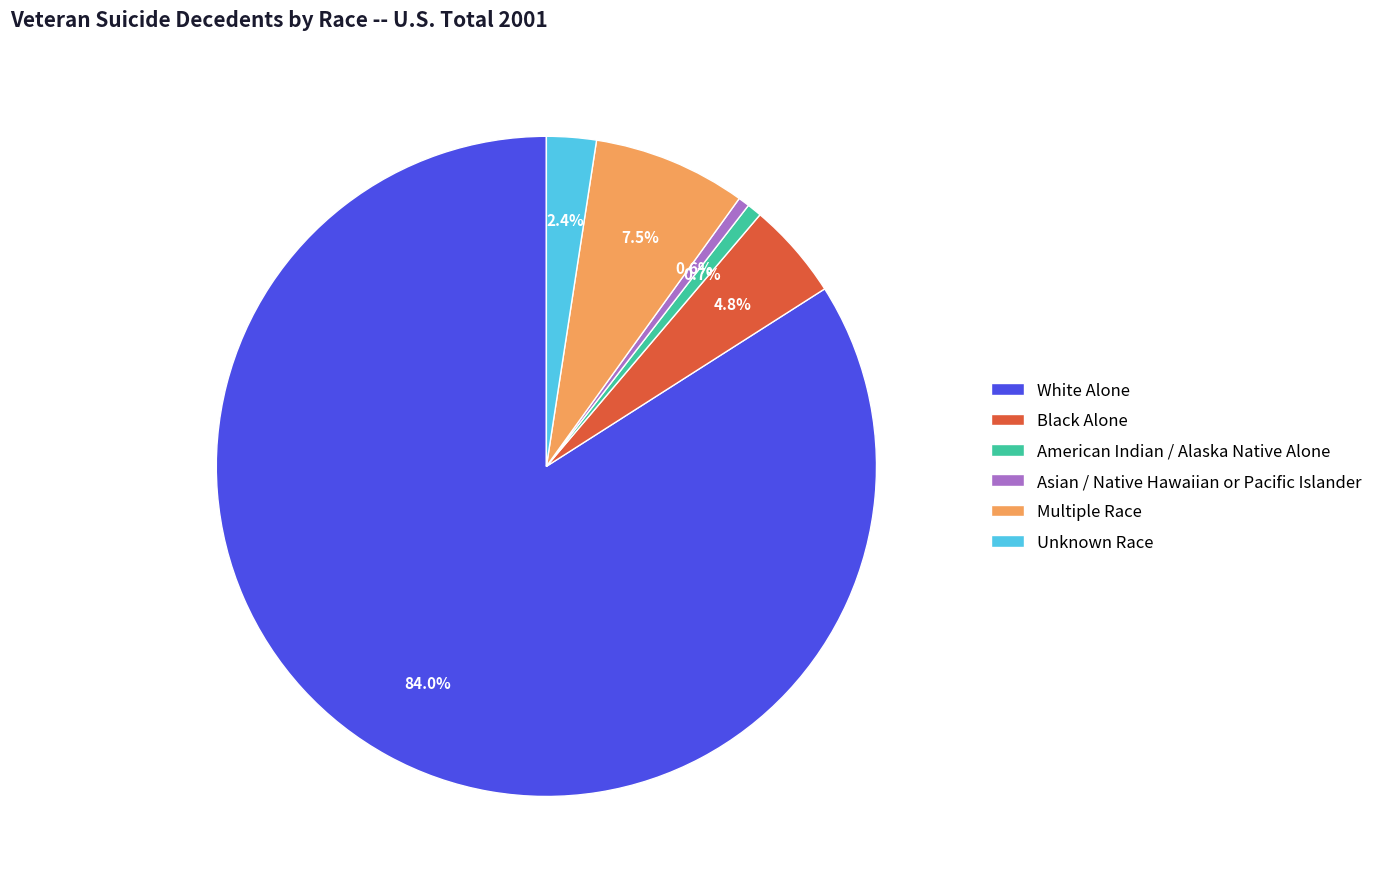

Is the sum of White Alone and Multiple Race greater than half?

Yes